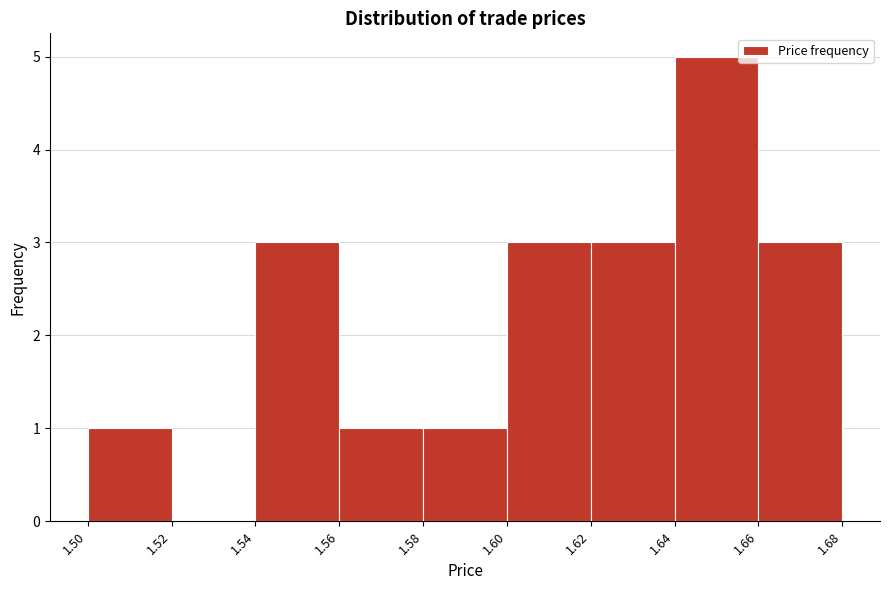

Reading left to right, transcribe this chart: for each bar, give the range it covers on the x-axis and its height. The values are not printed on the chart, so give them approximately, as read against the axis.

1.50 to 1.52: 1
1.52 to 1.54: 0
1.54 to 1.56: 3
1.56 to 1.58: 1
1.58 to 1.60: 1
1.60 to 1.62: 3
1.62 to 1.64: 3
1.64 to 1.66: 5
1.66 to 1.68: 3